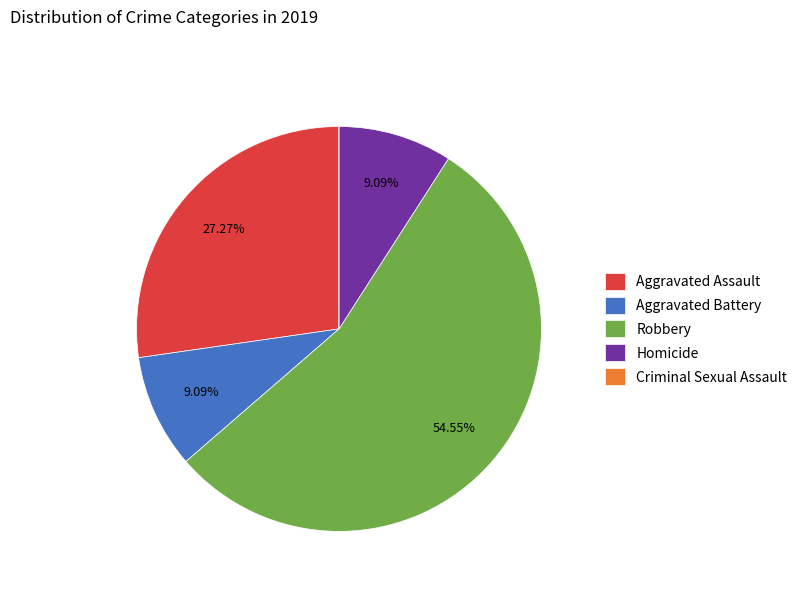

Which has a higher value, Aggravated Assault or Robbery?

Robbery